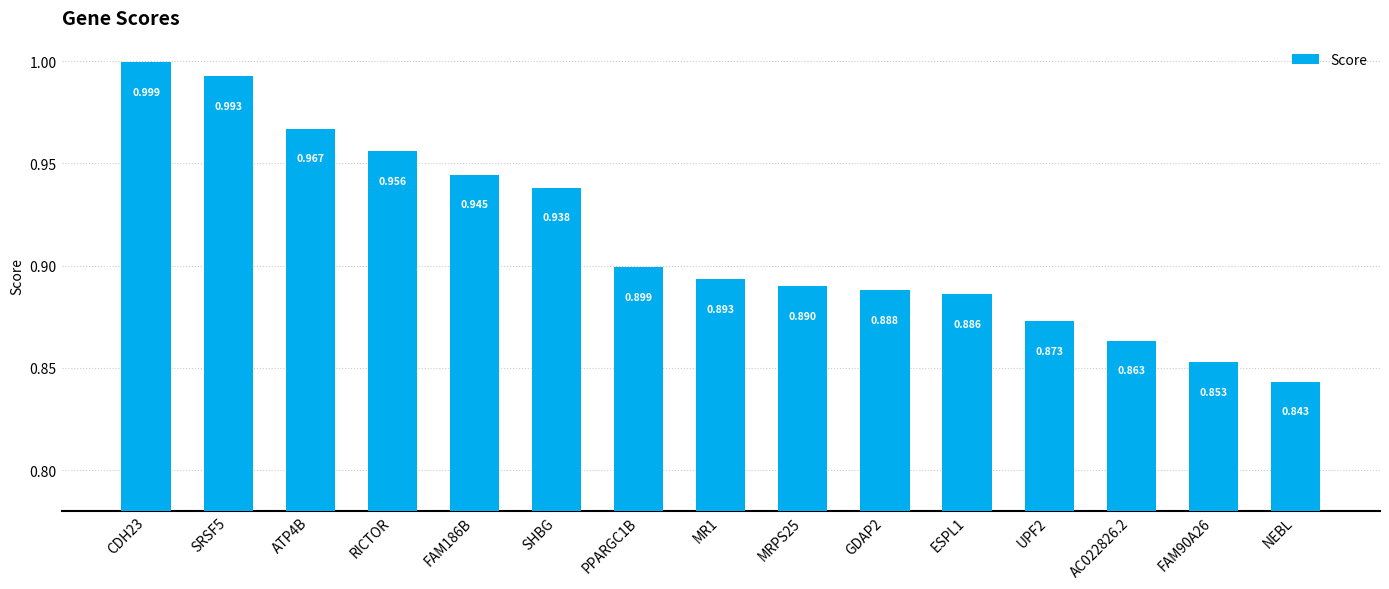

Are the bars grouped side by side (vs. stacked)?

No